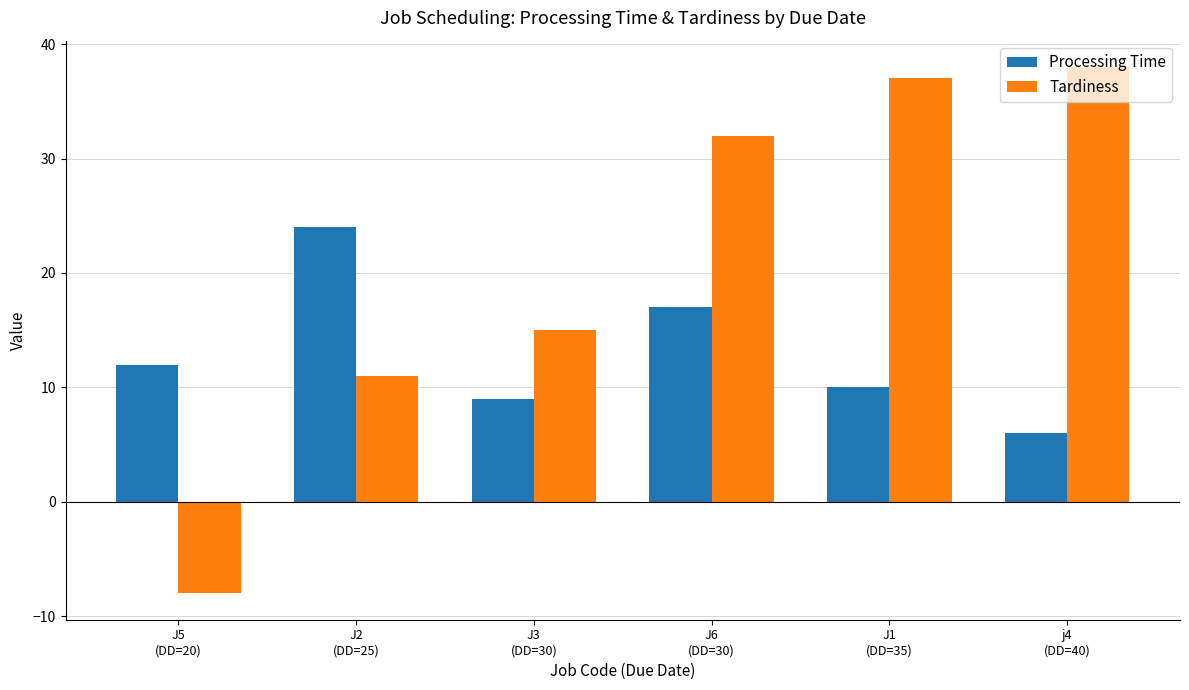

How many groups of bars are there?

6